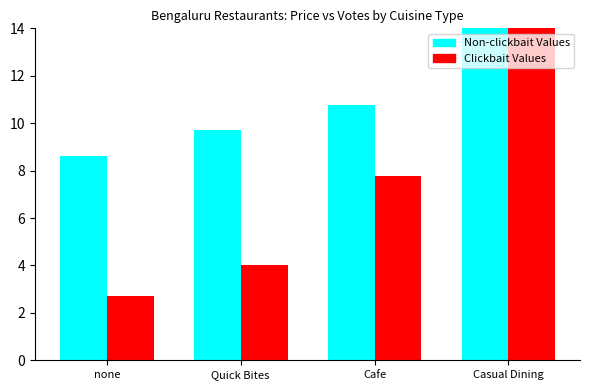

What is the label of the 2nd bar from the right?

Cafe